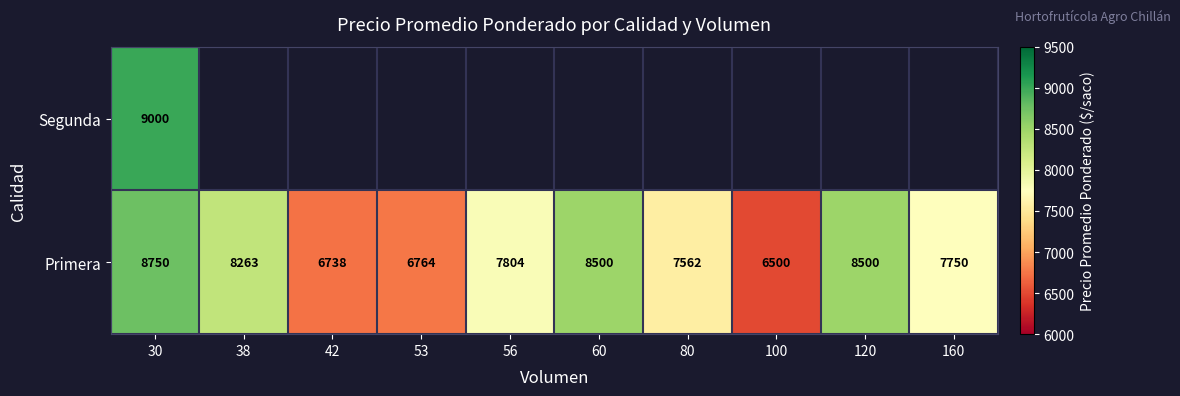

At how many categories does at least one series exceed 6764?

7